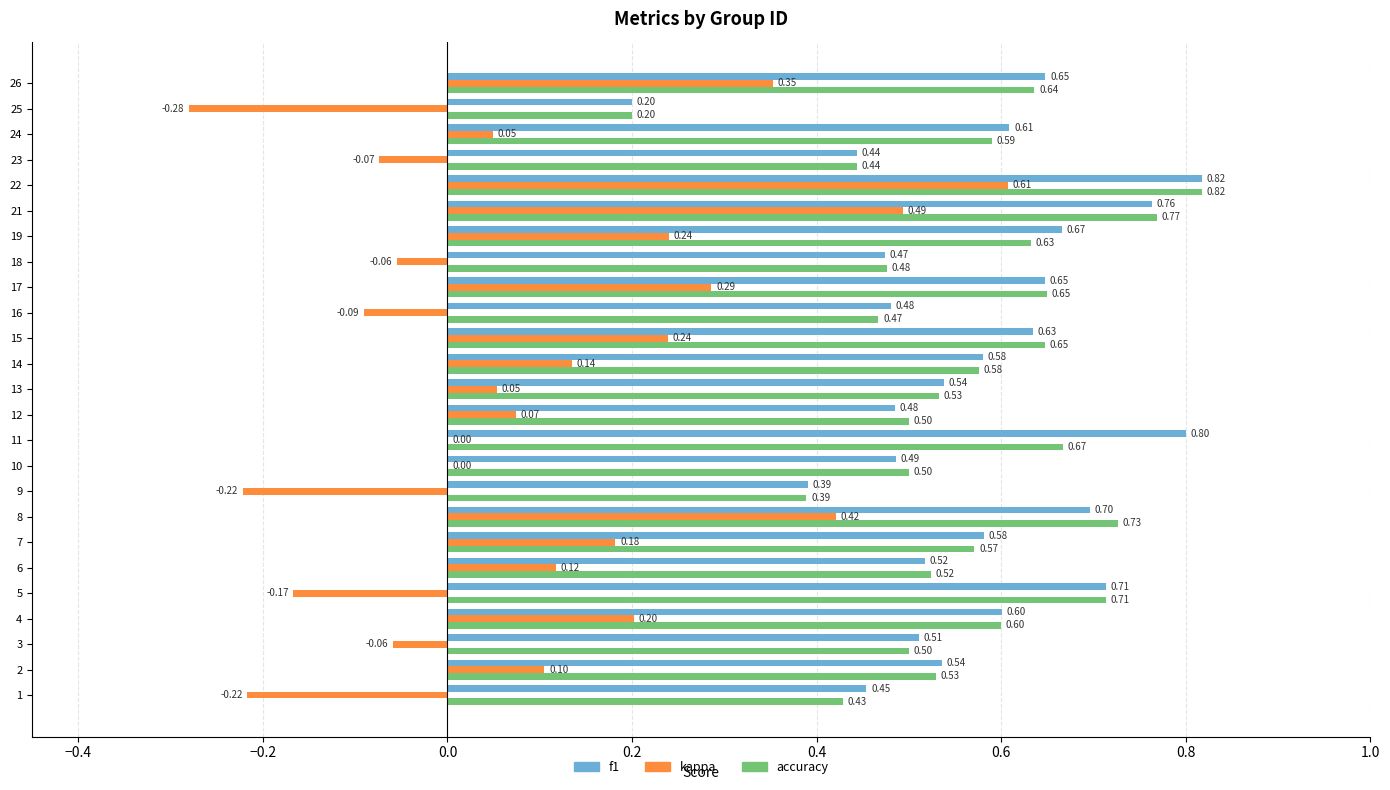

What is the sum of the accuracy values at 18 and 5?

1.2